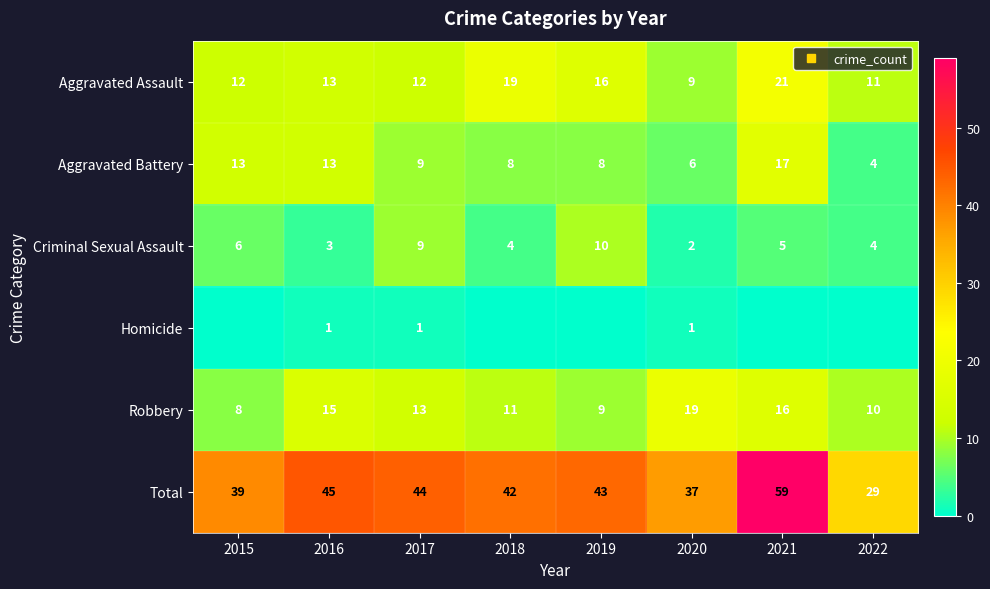

Which series has the largest range (max minus min)?

Total